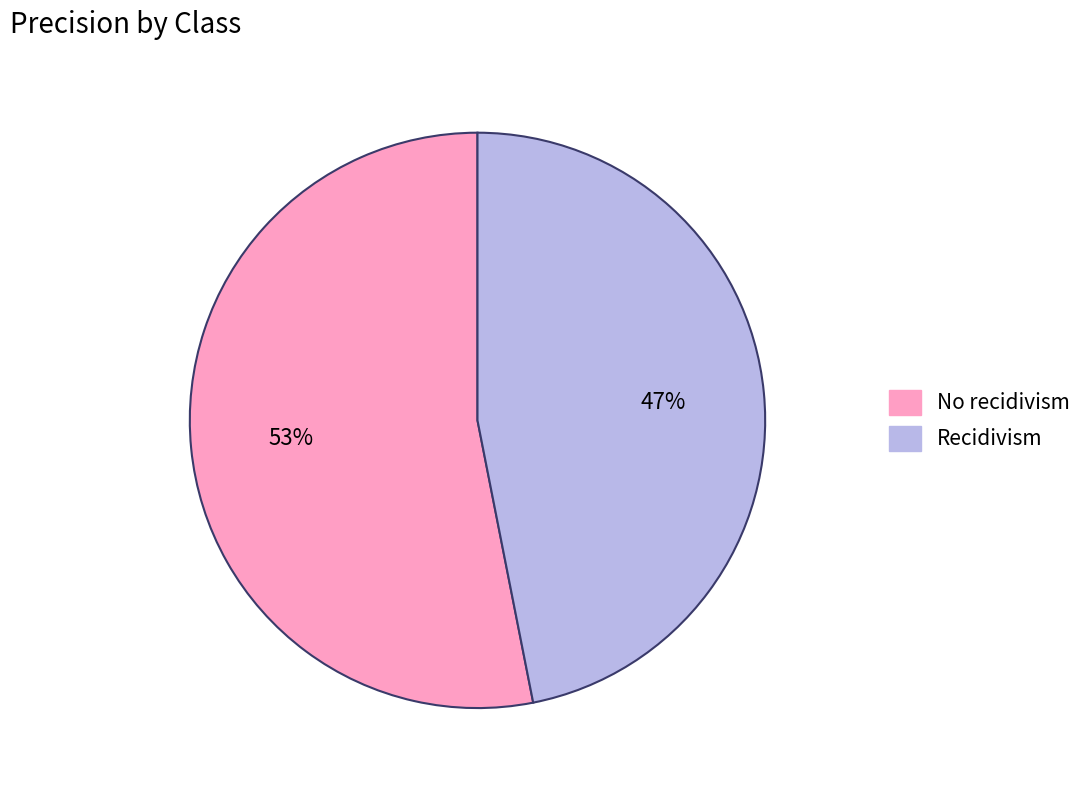

How many slices are in this pie chart?

2